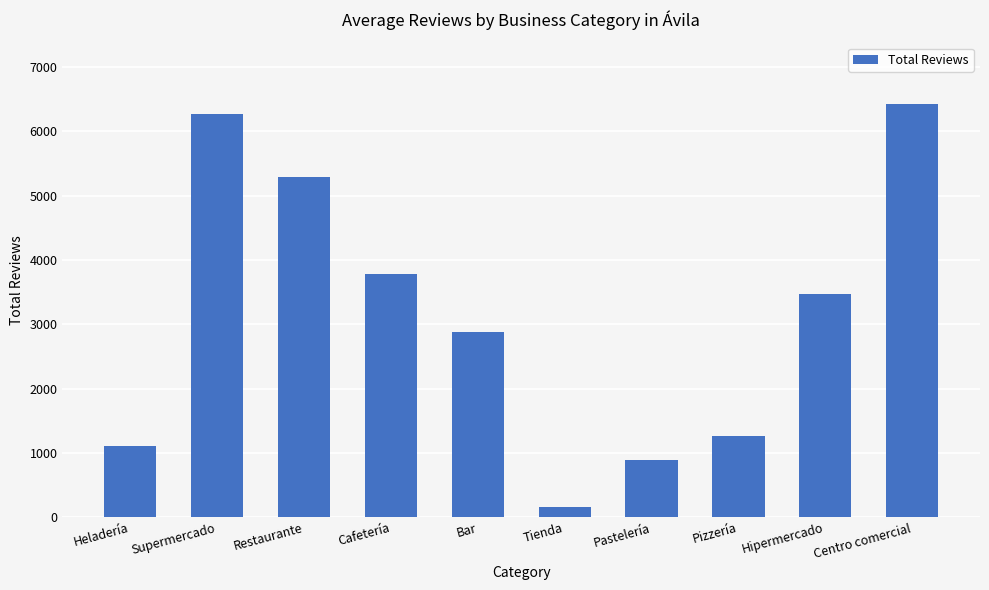

At which label does the data first exceed 3472?

Supermercado